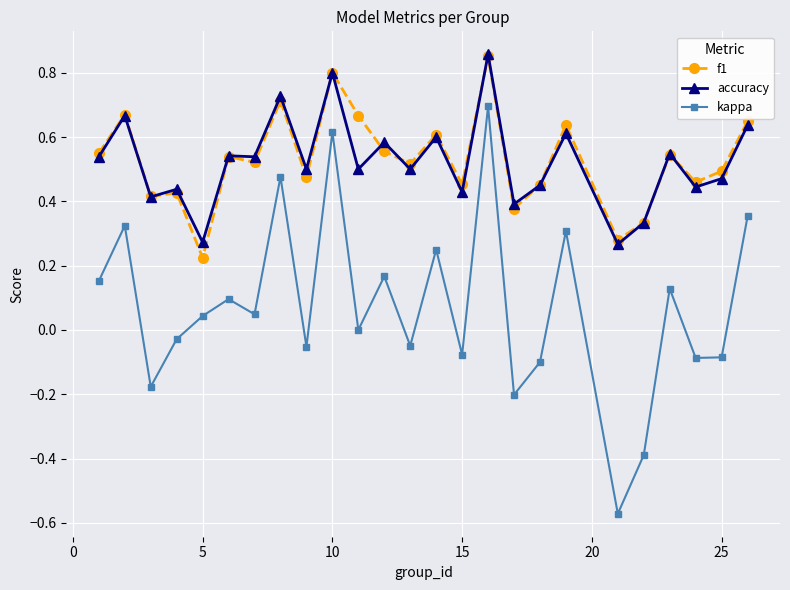

How many series are shown in this chart?

3